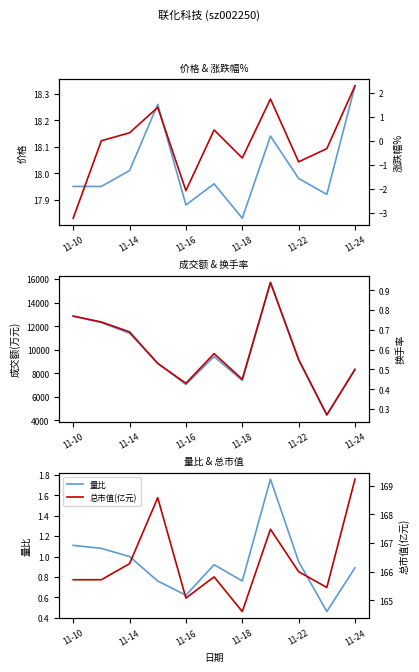

The 量比 series shows 0.2 at 11-24. True or false?

False